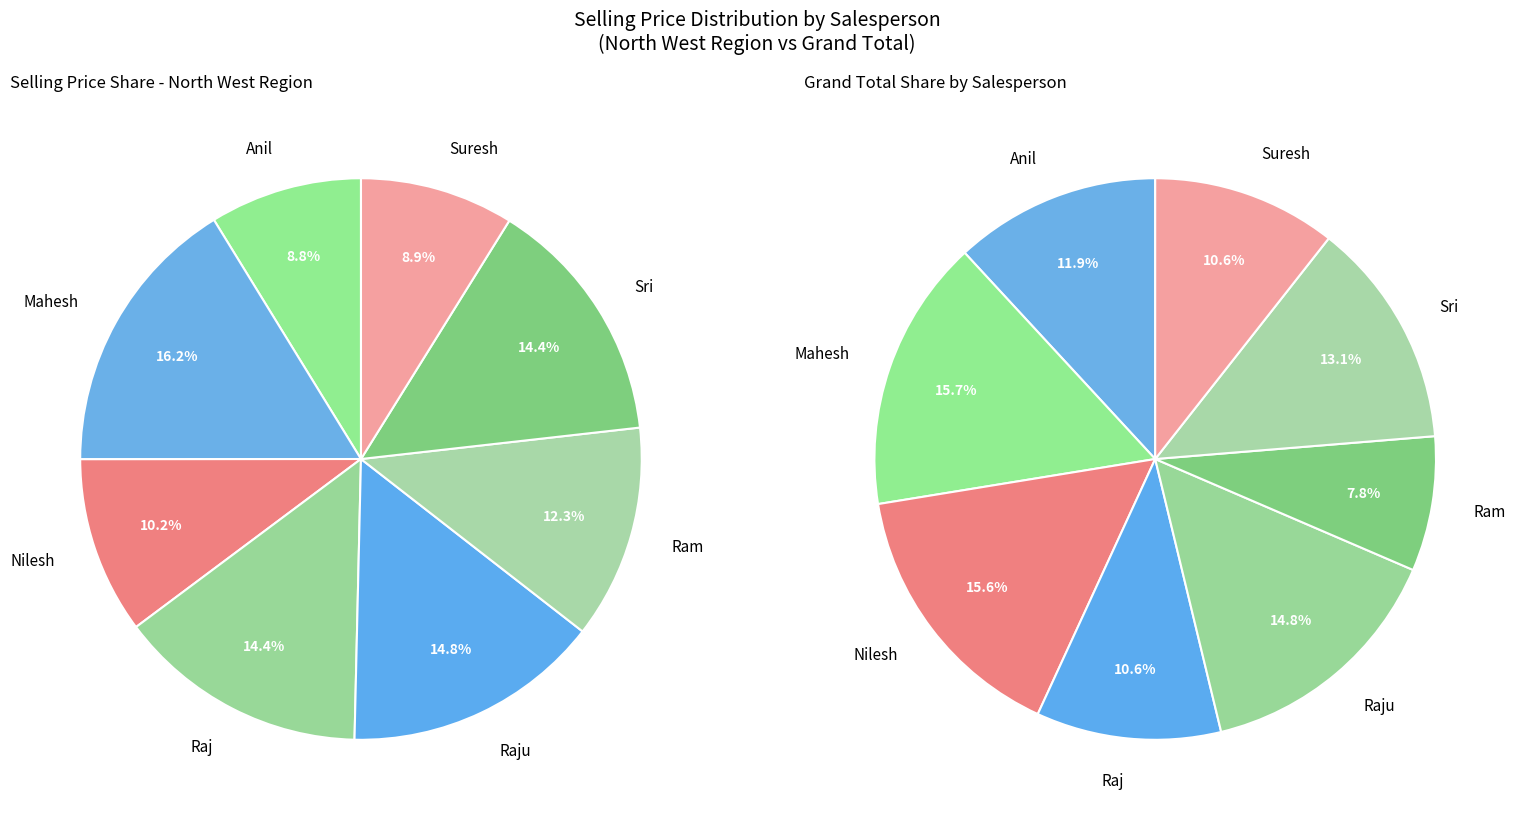

True or false: Ram accounts for 12% of the total.

True